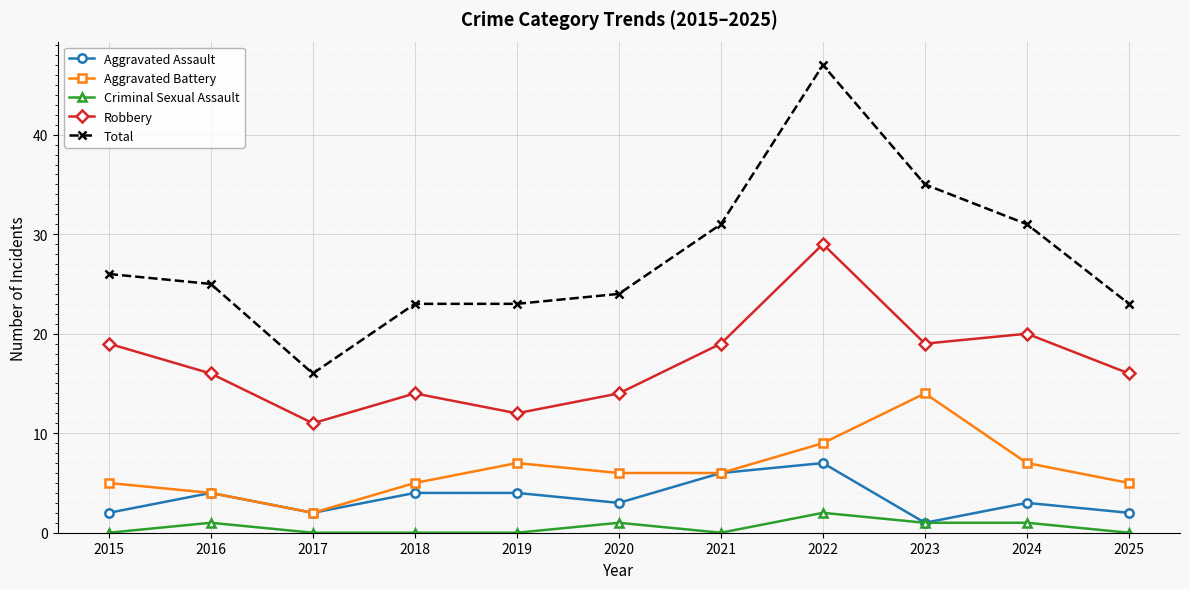

What is the value of the Aggravated Battery point at the 9th from the left?

14